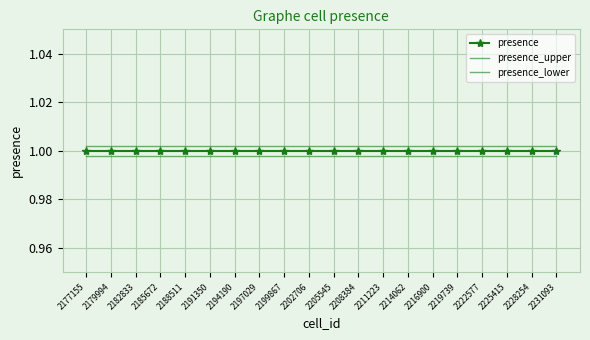

List the series in order of their peak value, lowest first.

presence_lower, presence, presence_upper